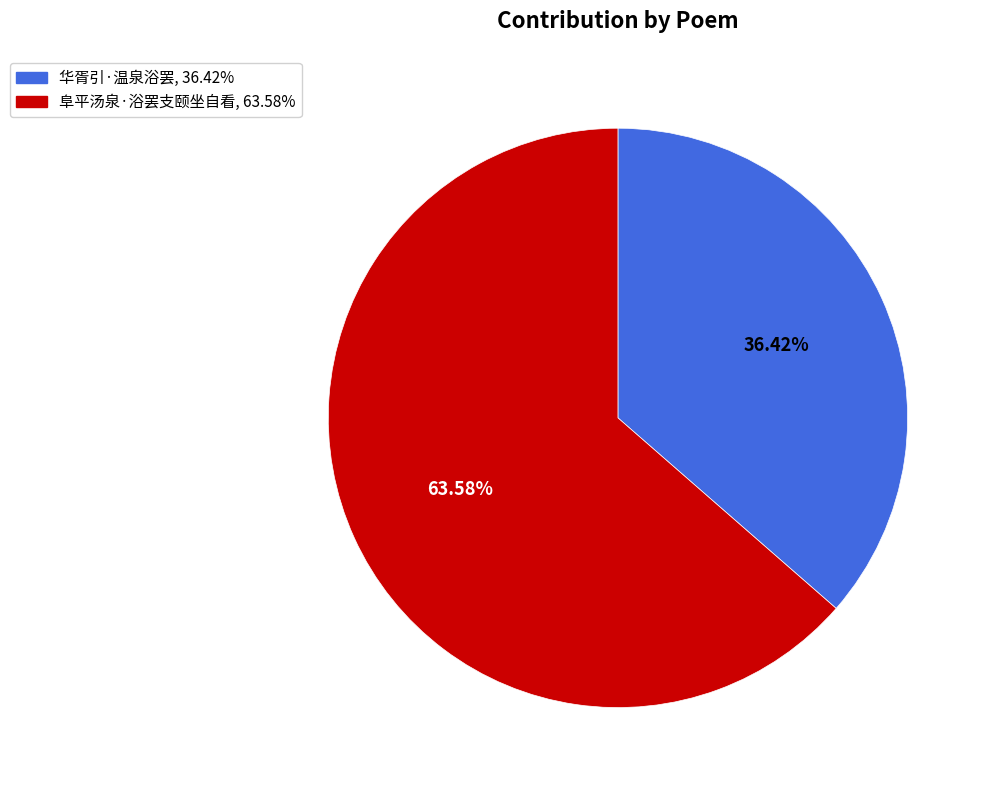

What is the ratio of the value at 华胥引·温泉浴罢 to the value at 阜平汤泉·浴罢支颐坐自看?

0.6